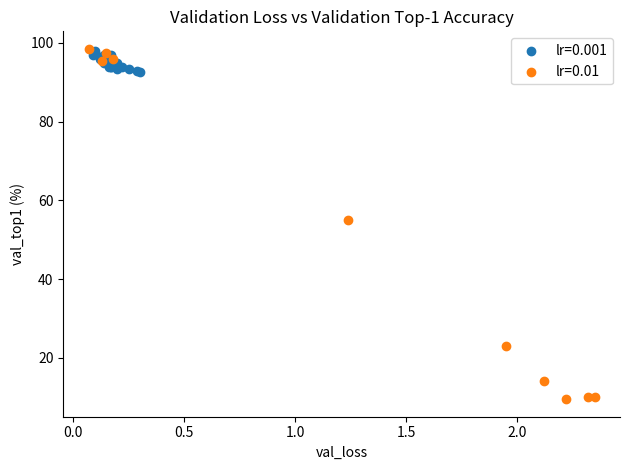

Which series reaches the minimum Y coordinate?

lr=0.01